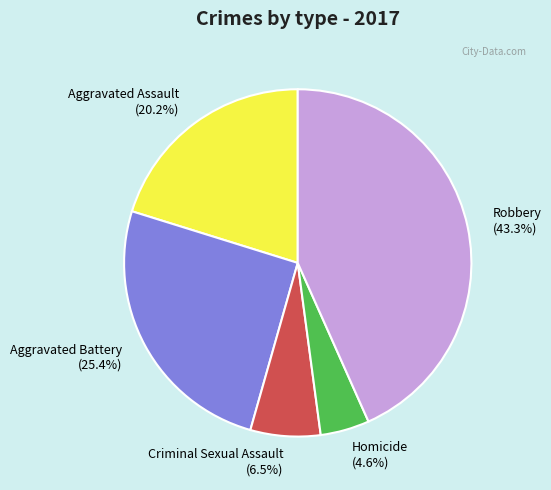

The Aggravated Assault slice represents 28% of the pie. True or false?

False